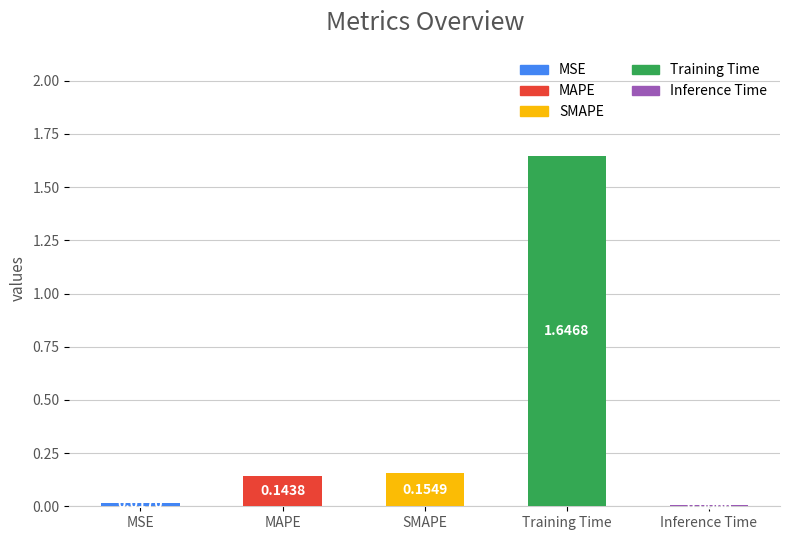

The value at MAPE is 0.3. True or false?

False